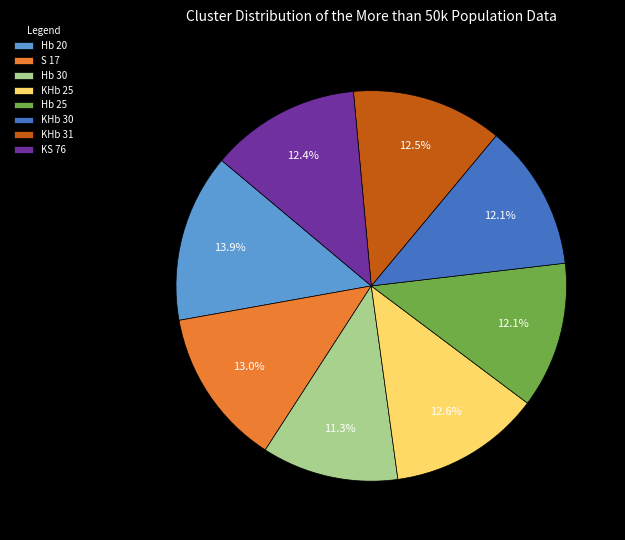

What percentage is NOT represented by KHb 31?

87.5%